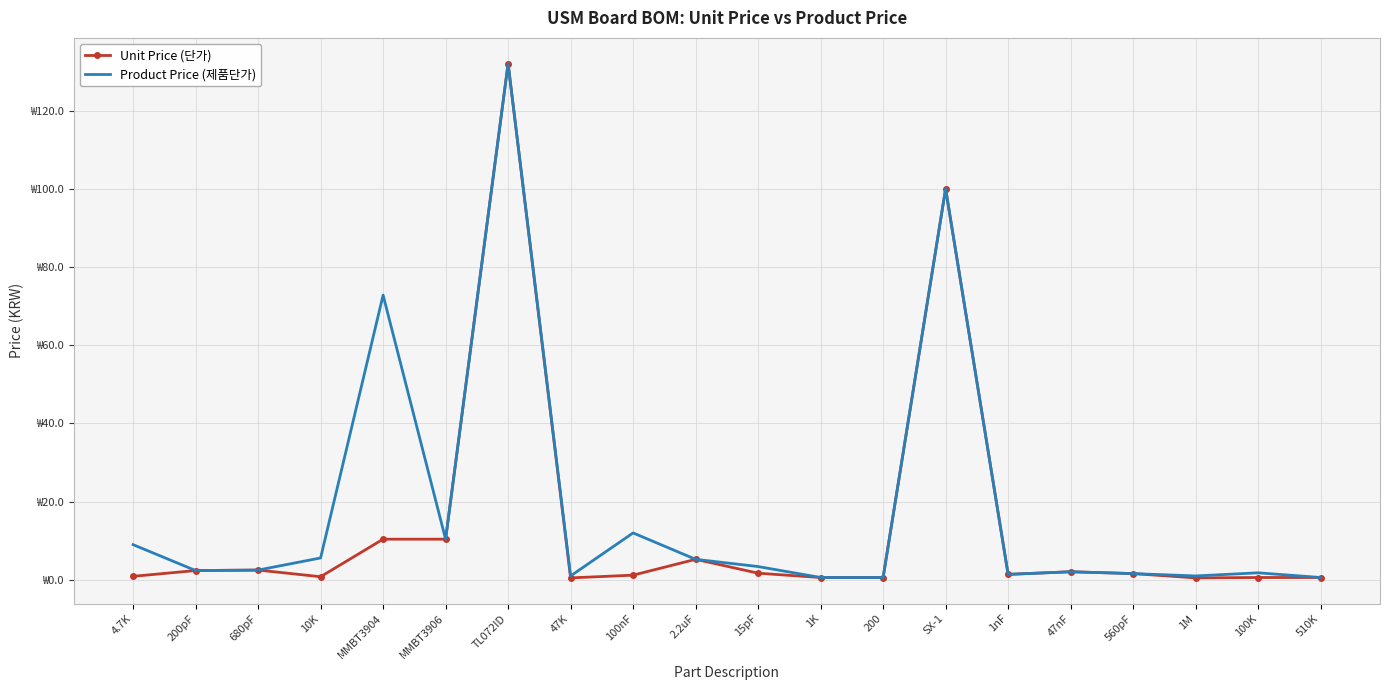

Where is the first local maximum for Product Price (제품단가)?

MMBT3904